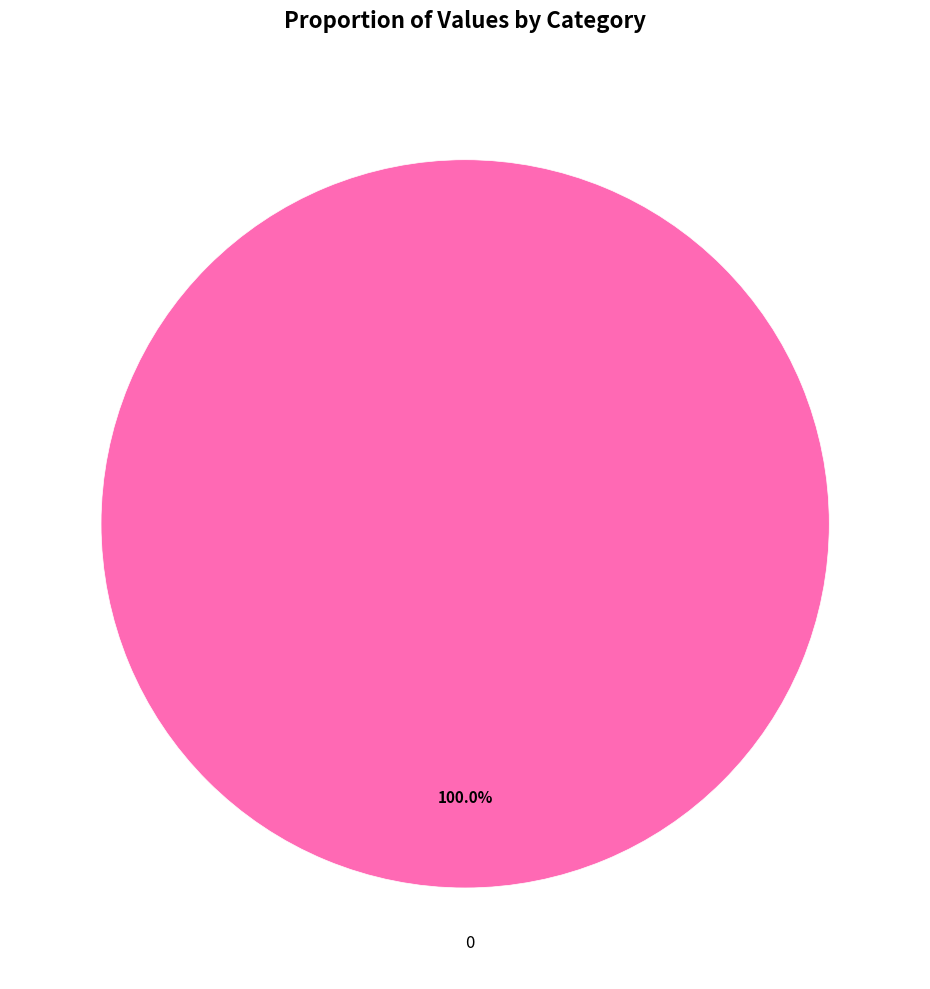

How many segments does this pie chart have?

1